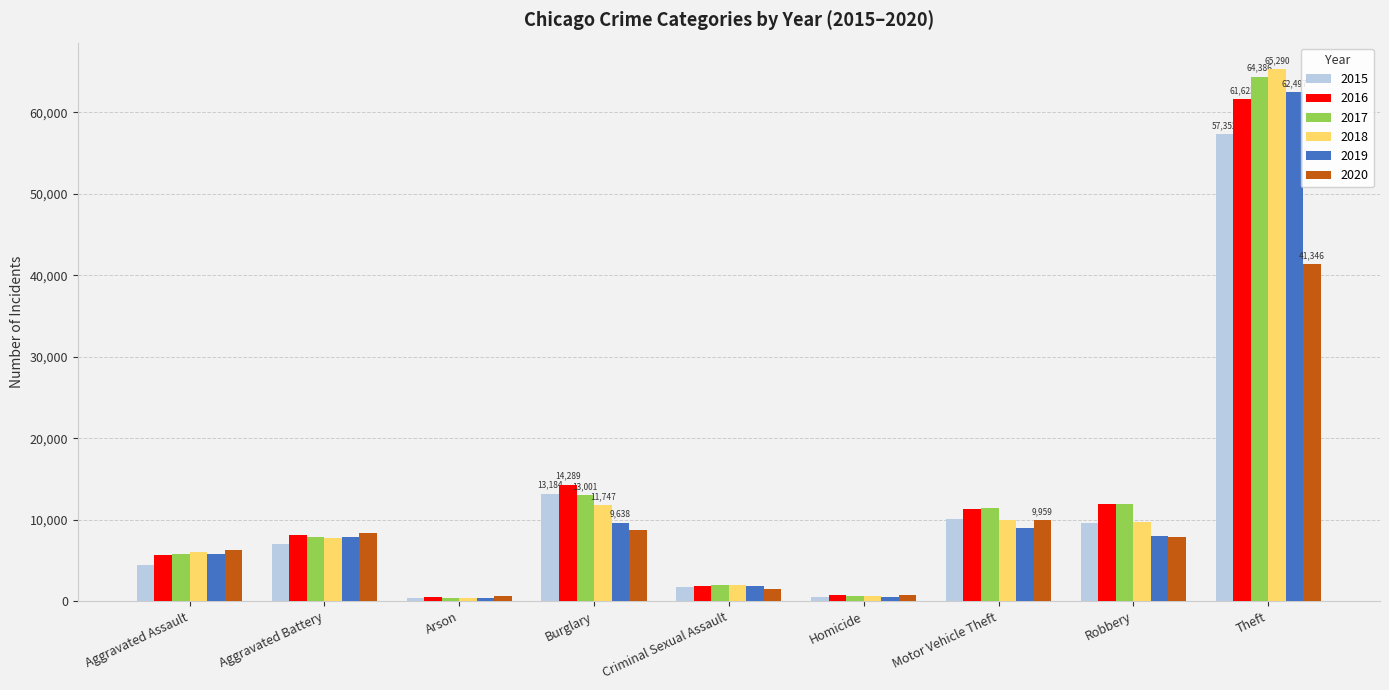

The value of 2017 at Arson is 444. True or false?

True